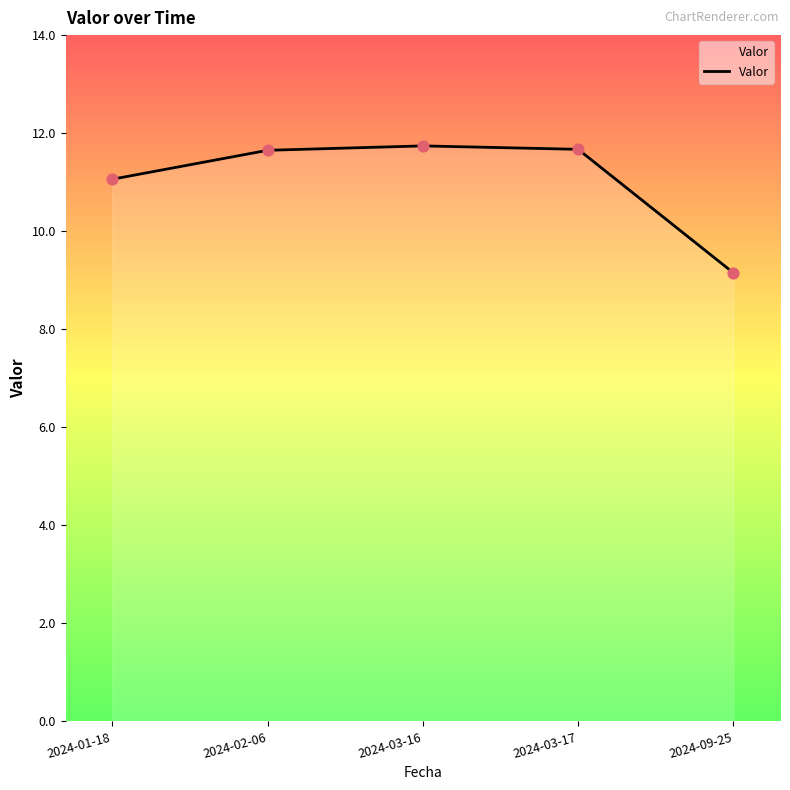

What is the change in value from 2024-01-18 to 2024-03-17?

+0.6